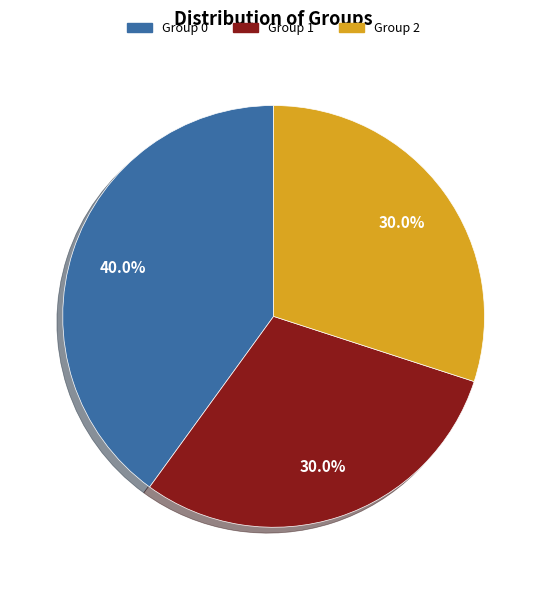

What is the largest slice in the pie chart?

Group 0